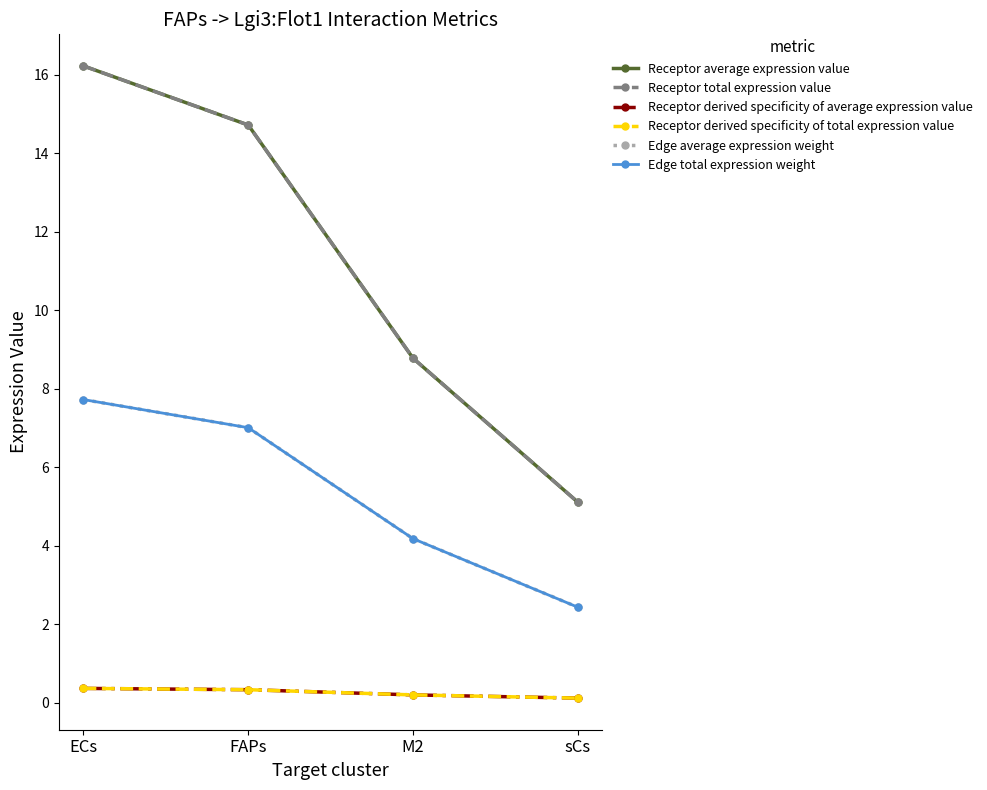

How many lines are shown in the chart?

6